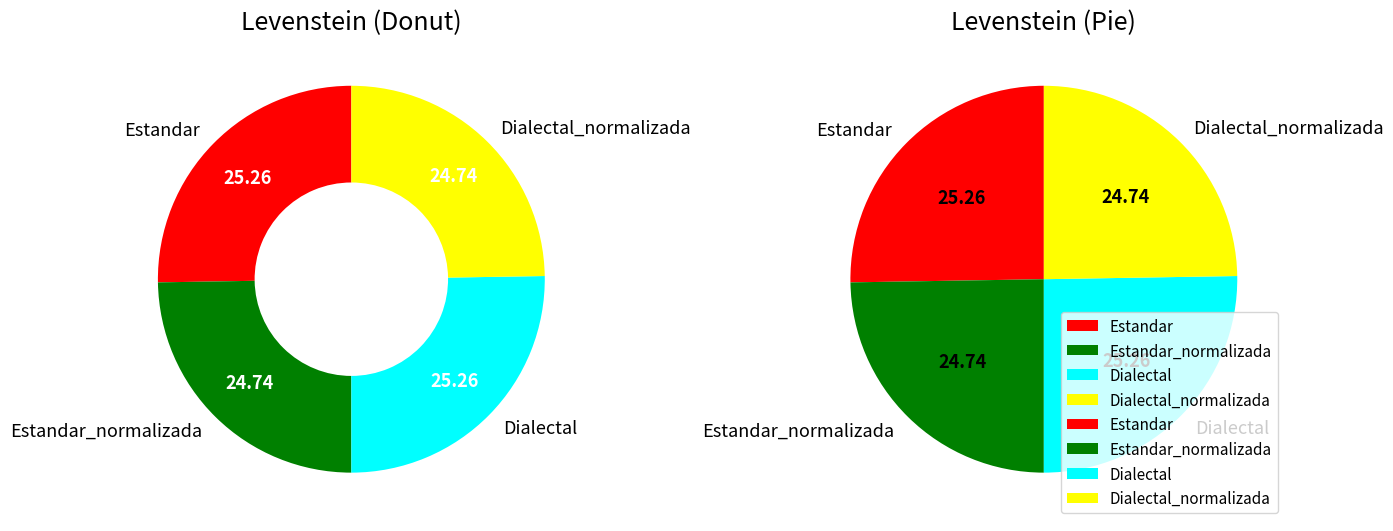

Approximately how many times larger is the value at Estandar_normalizada compared to Estandar?

1.0